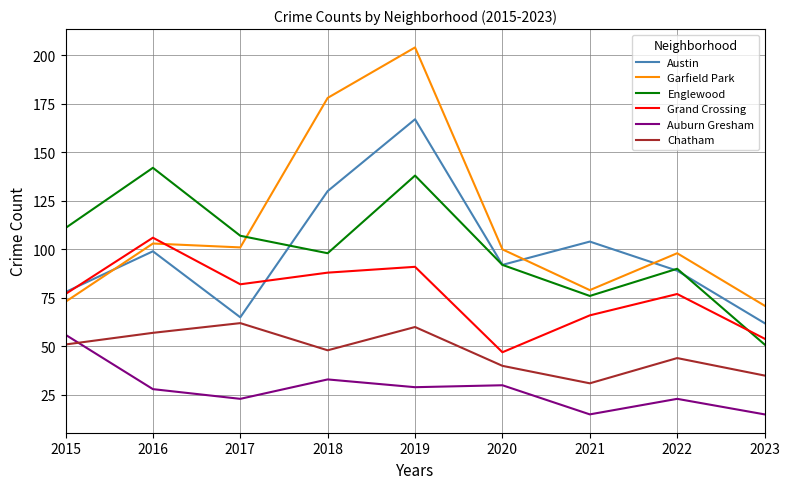

What is the total value across all series at 2018?

575